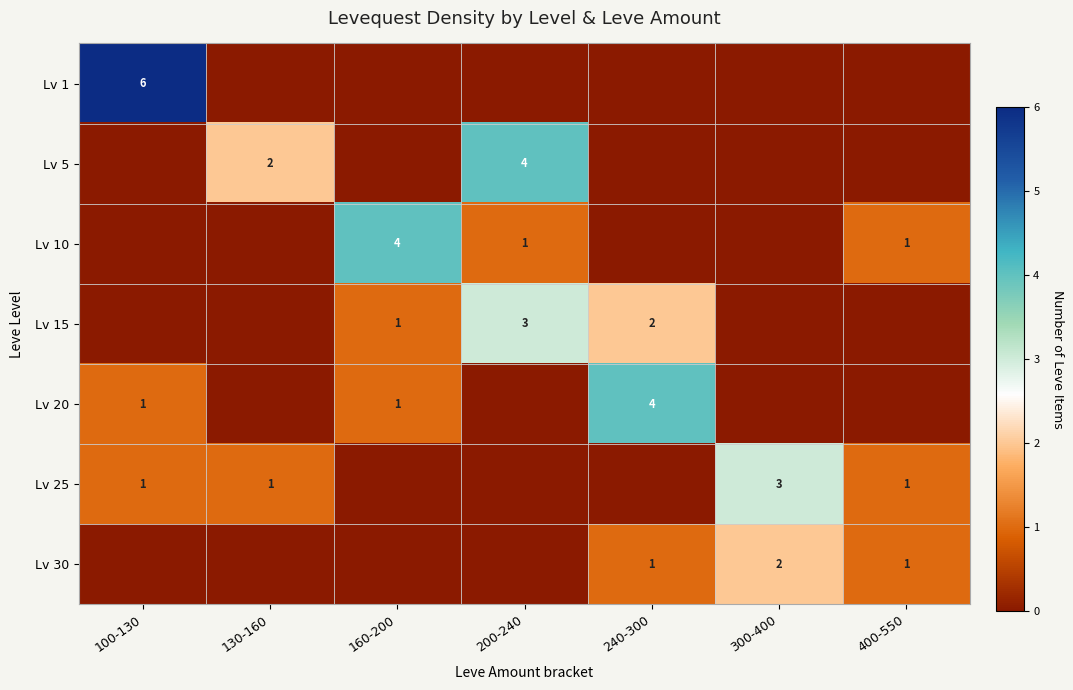

What is the total value across all series at 200-240?

8